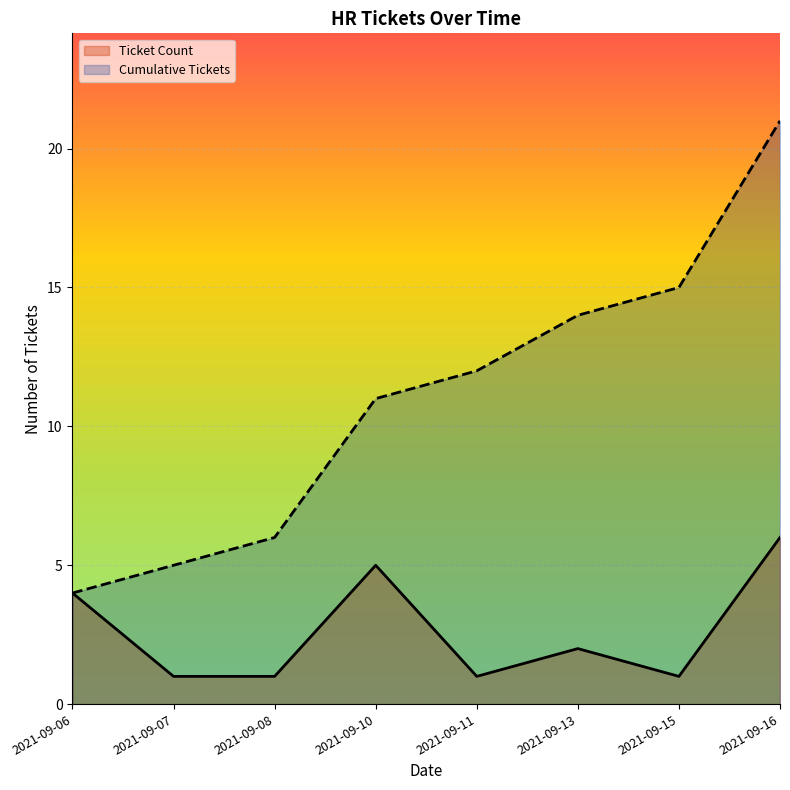

At which label is Ticket Count closest to 3?

2021-09-06